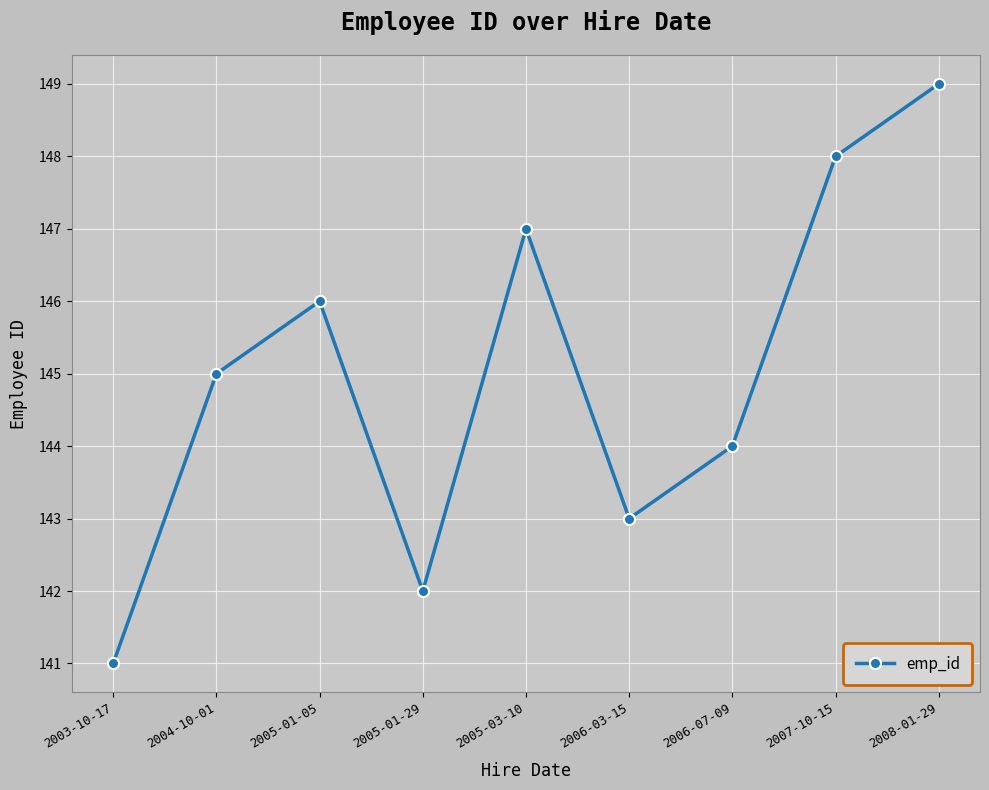

What is the change in value from 2005-01-05 to 2005-01-29?

-4